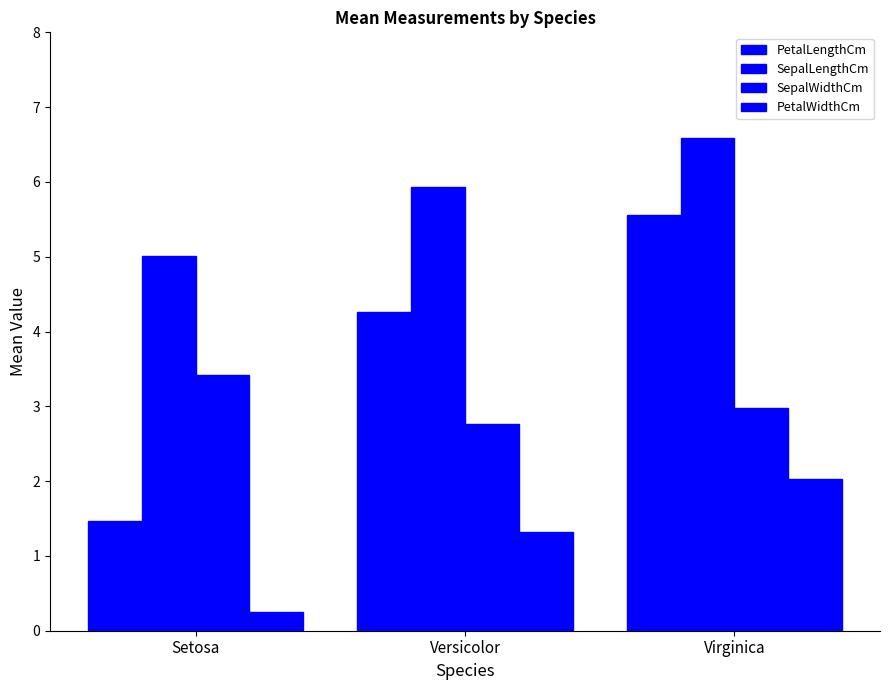

What is the difference between the SepalWidthCm values at Versicolor and Setosa?

0.6